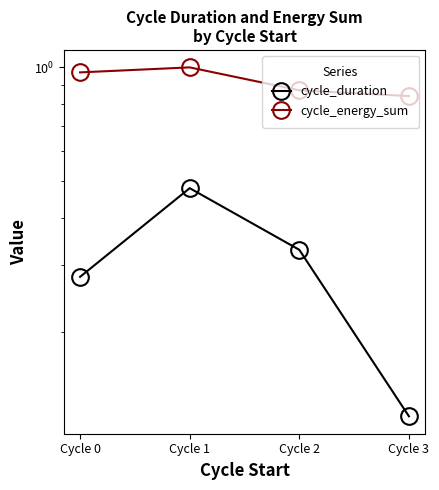

How many cycle_duration values are between 0 and 1?

4